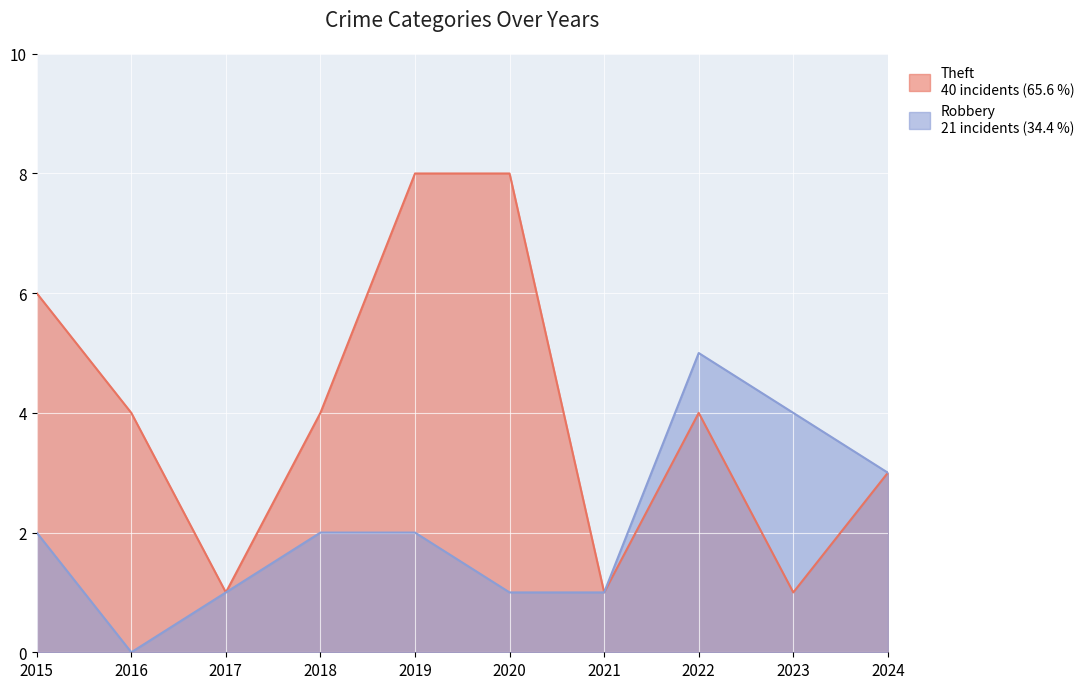

How many values in the Robbery series are below 2?

4